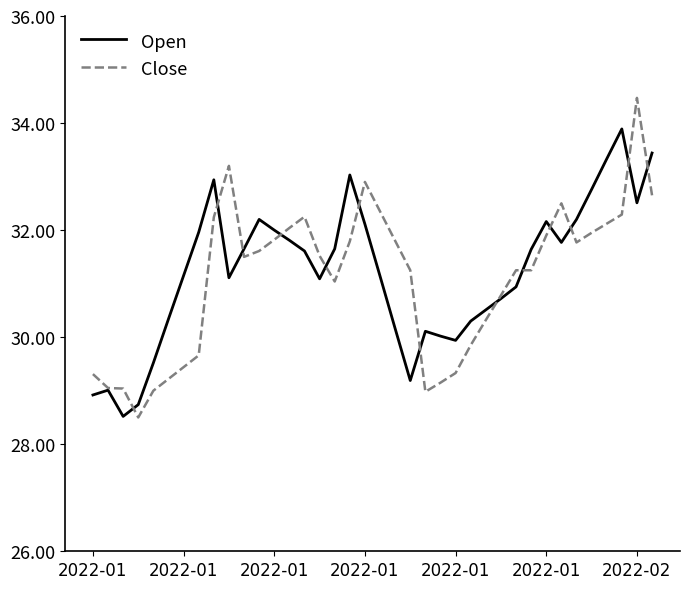

True or false: Open and Close intersect in this chart.

True